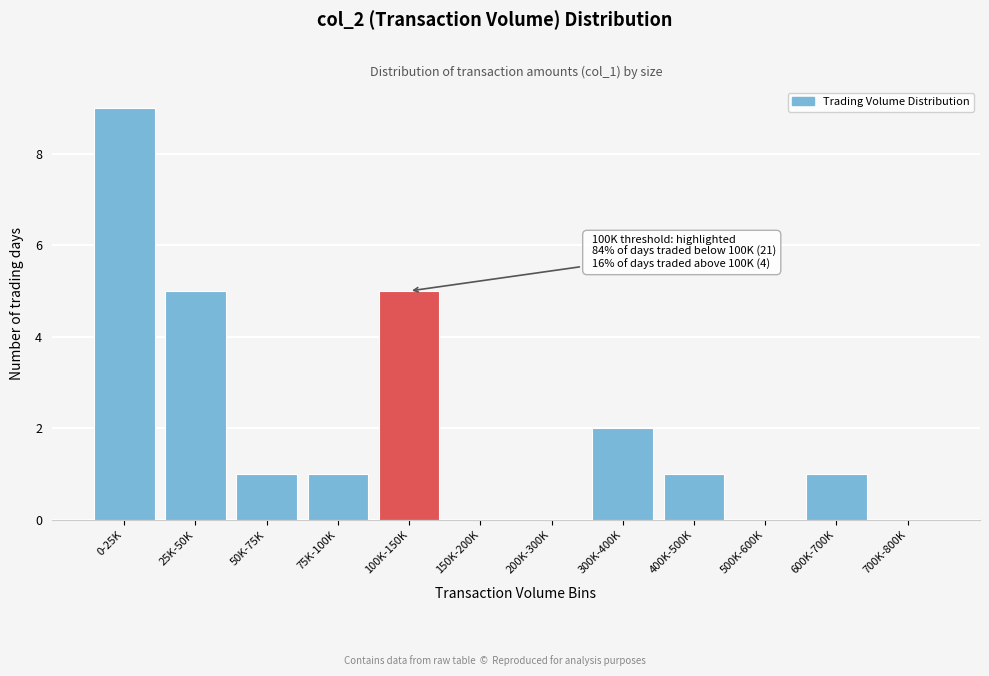

Reading right to left, list all the values displayed in this chart.

700K-800K=0	600K-700K=1	500K-600K=0	400K-500K=1	300K-400K=2	200K-300K=0	150K-200K=0	100K-150K=5	75K-100K=1	50K-75K=1	25K-50K=5	0-25K=9